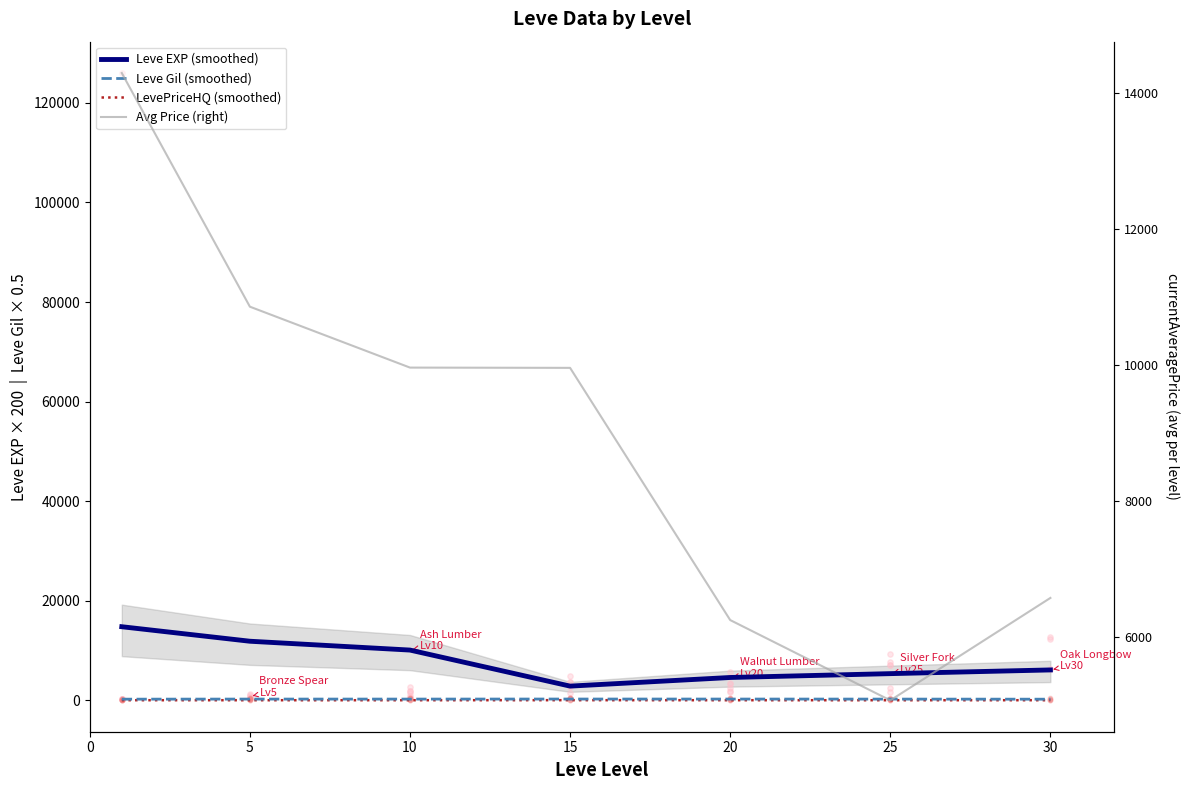

Is the value of LevePriceHQ (smoothed) at 25 greater than the value of Avg Price (right) at 25?

No